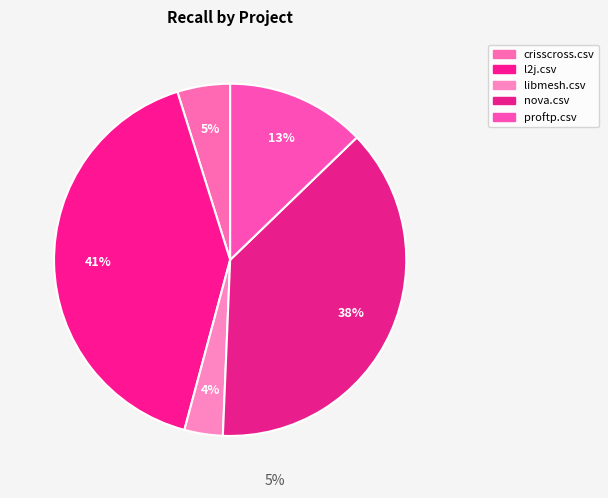

Count the number of slices in the pie.

5